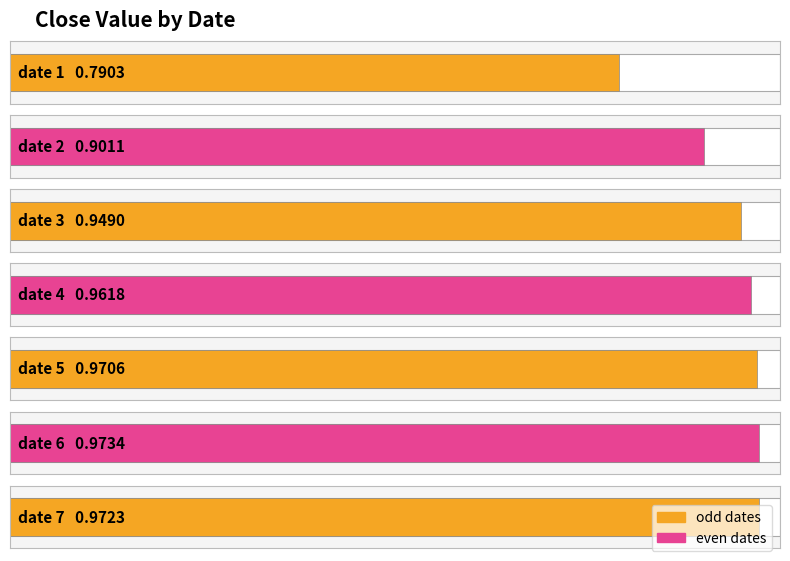

How many bars are there in total?

7